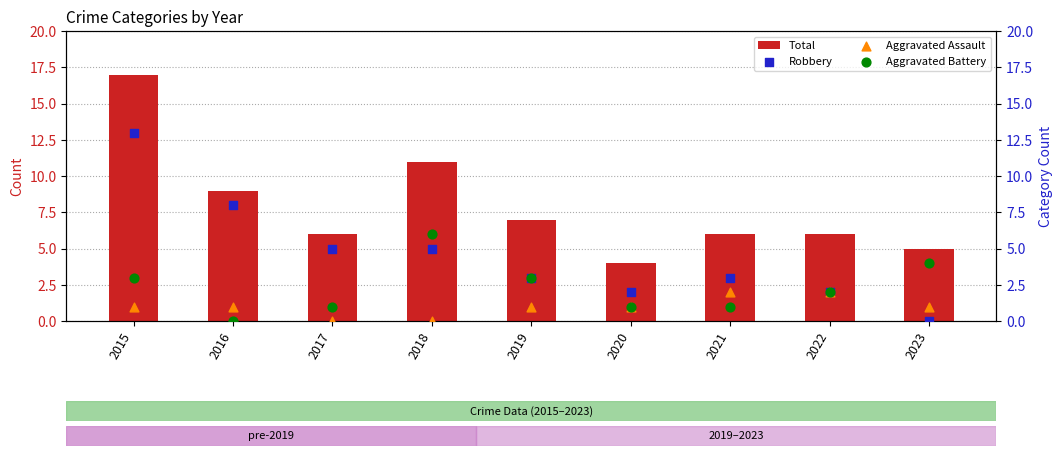

Which series has the widest spread of Y values?

Total